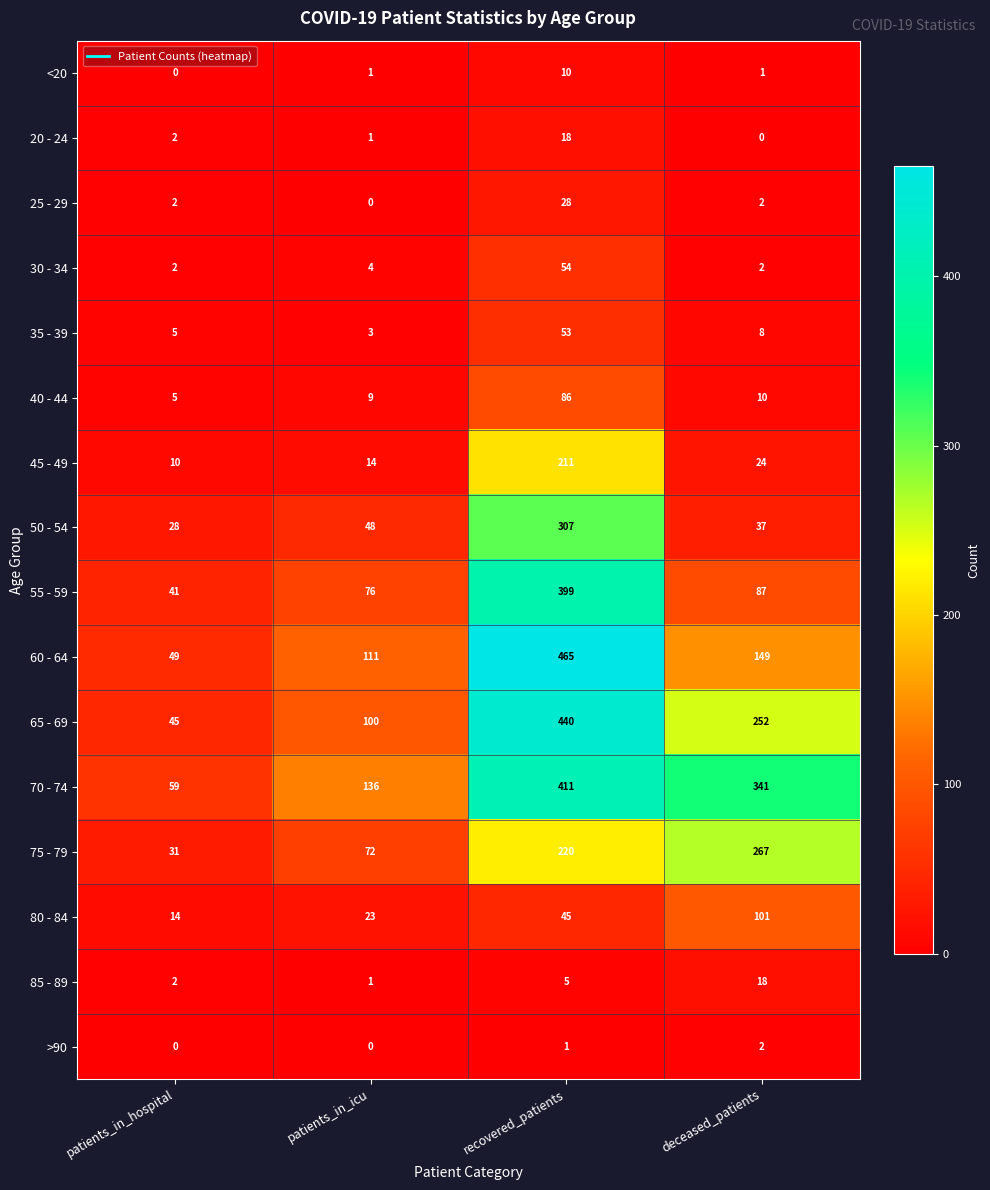

Which series changed the most between patients_in_hospital and recovered_patients?

60 - 64